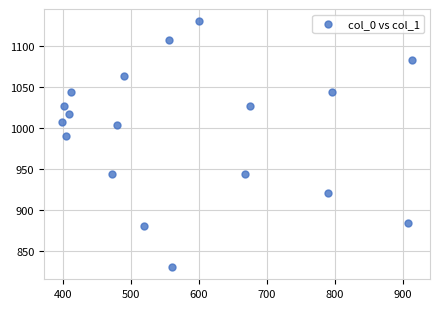

What is the range of Y values (max minus min)?

300.0